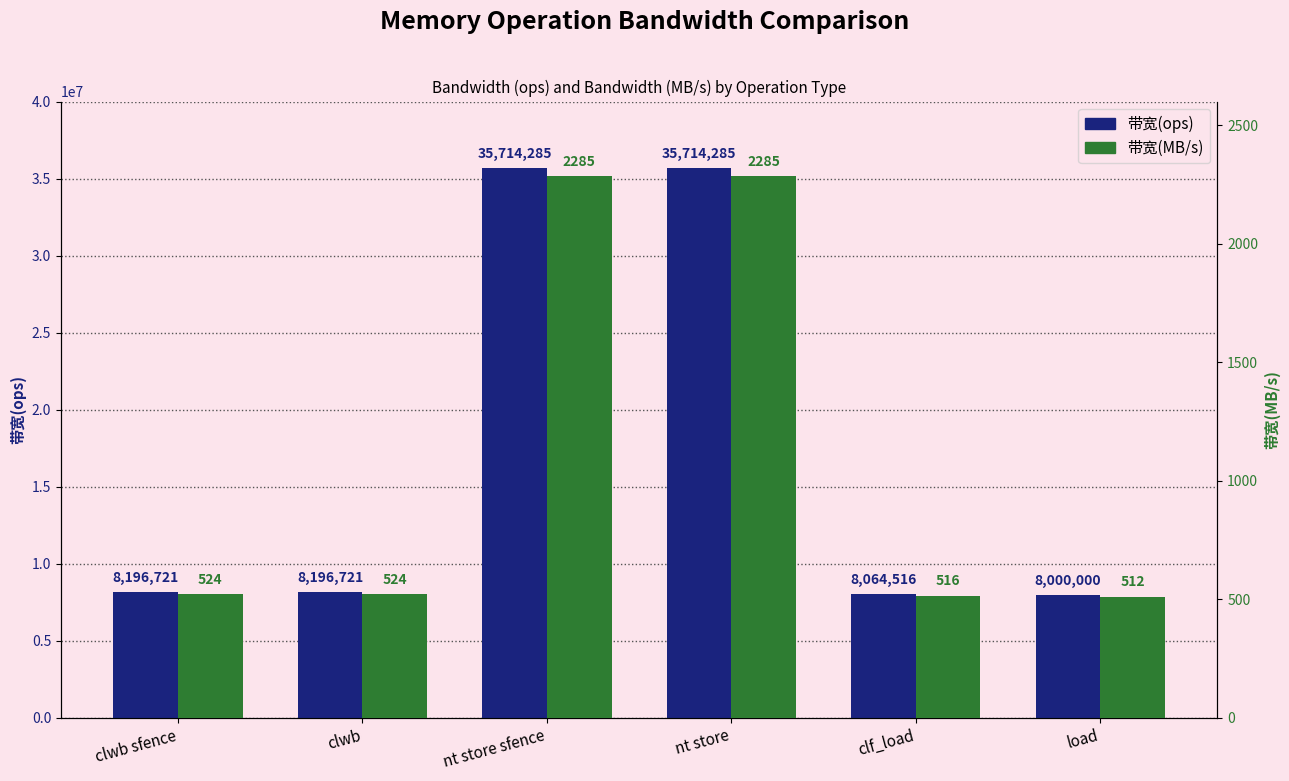

The value of 带宽(MB/s) at clf_load is 516. True or false?

True